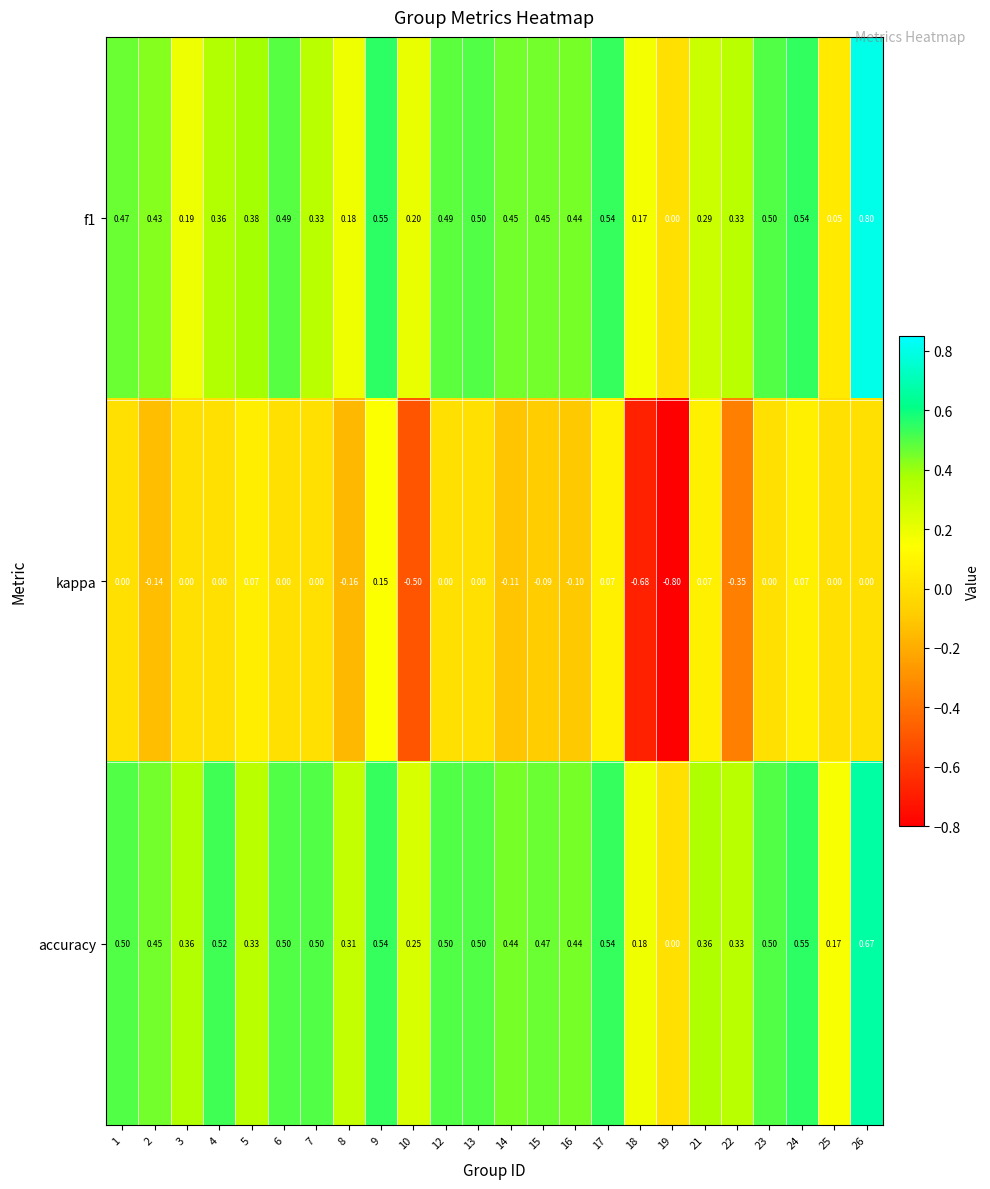

Which series has the largest total across all categories?

accuracy